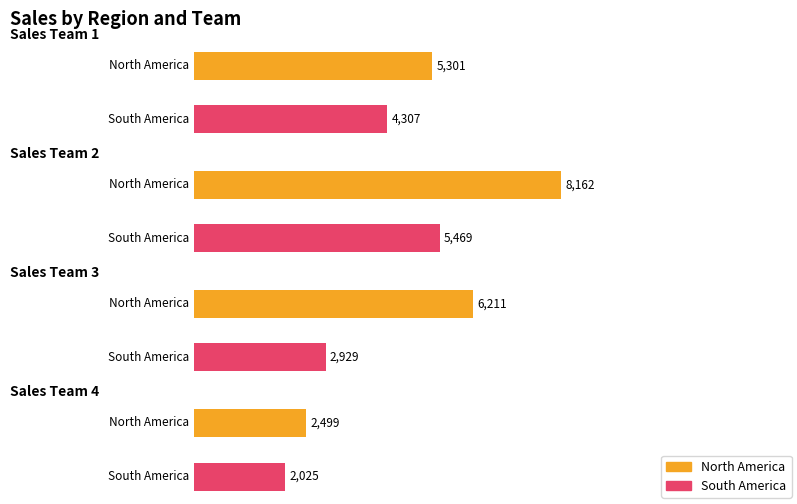

Between Sales Team 2 and Sales Team 3, which is larger?

Sales Team 2